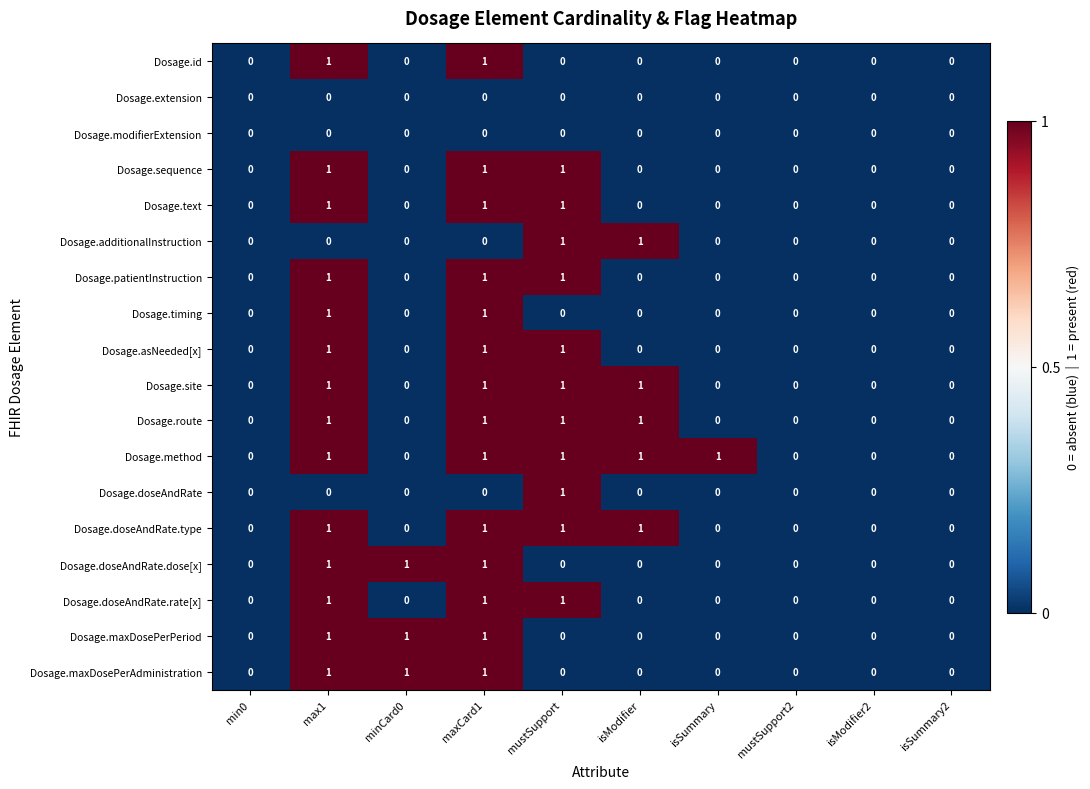

What is the sum of all Dosage.maxDosePerAdministration values?

3